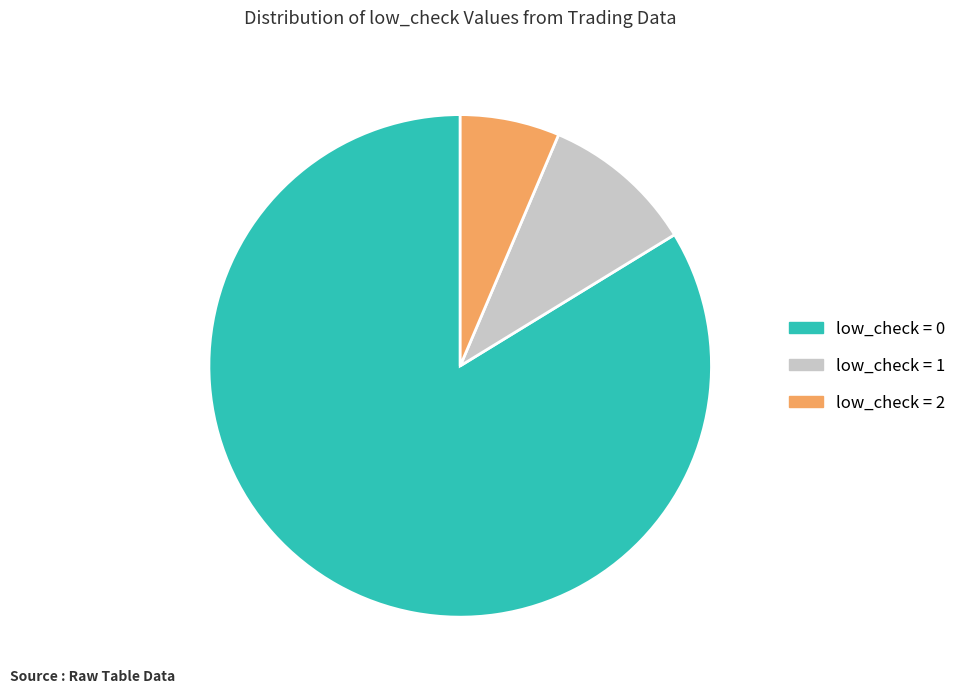

Do low_check = 2 and low_check = 0 together represent more than half of the pie?

Yes